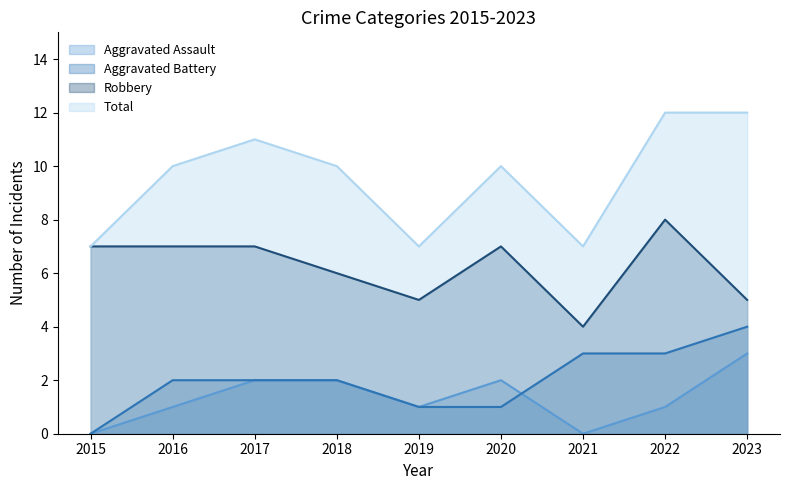

At which label does Total first exceed 10?

2017